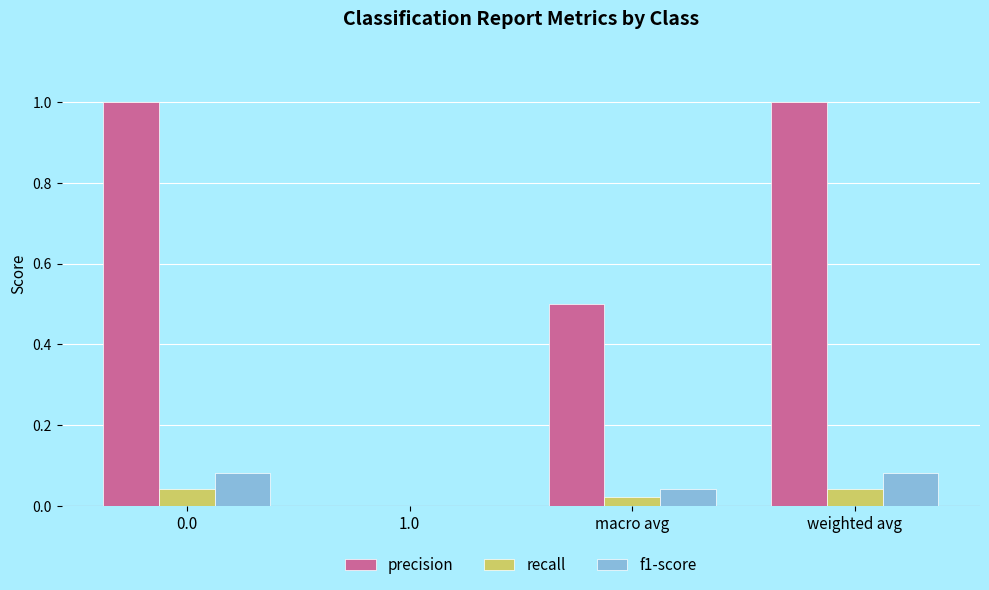

Between 0.0 and 1.0, which series saw the biggest shift?

precision